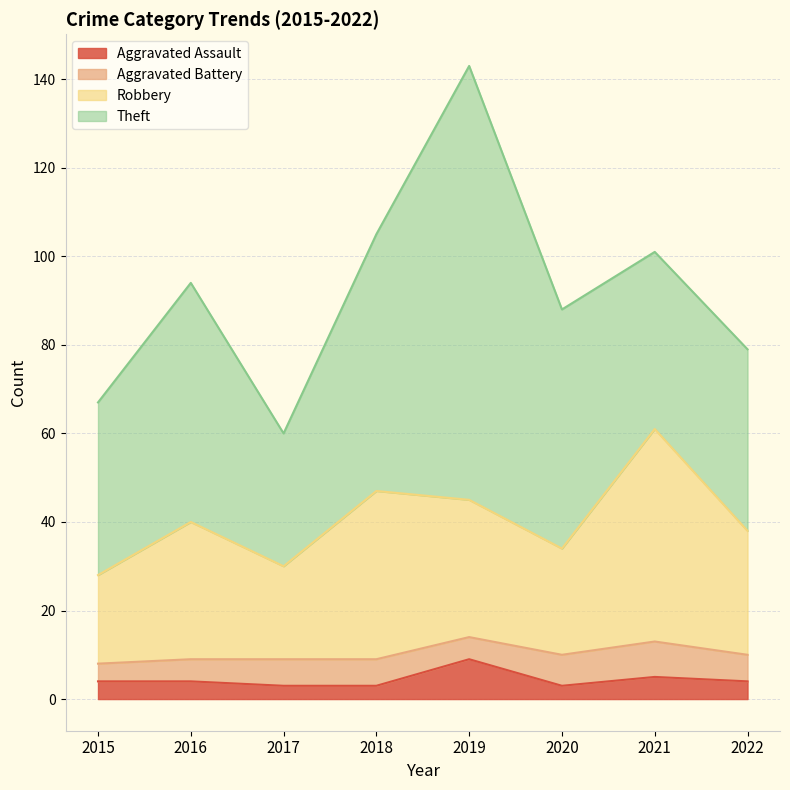

At which category is the sum across all series the highest?

2019